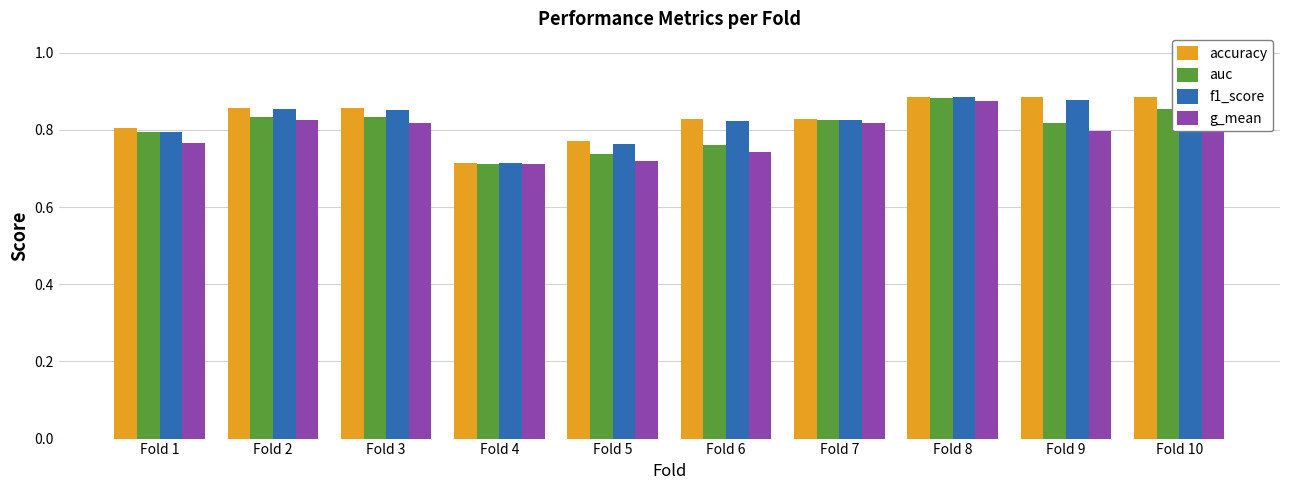

Where is auc nearest to the value 0?

Fold 4